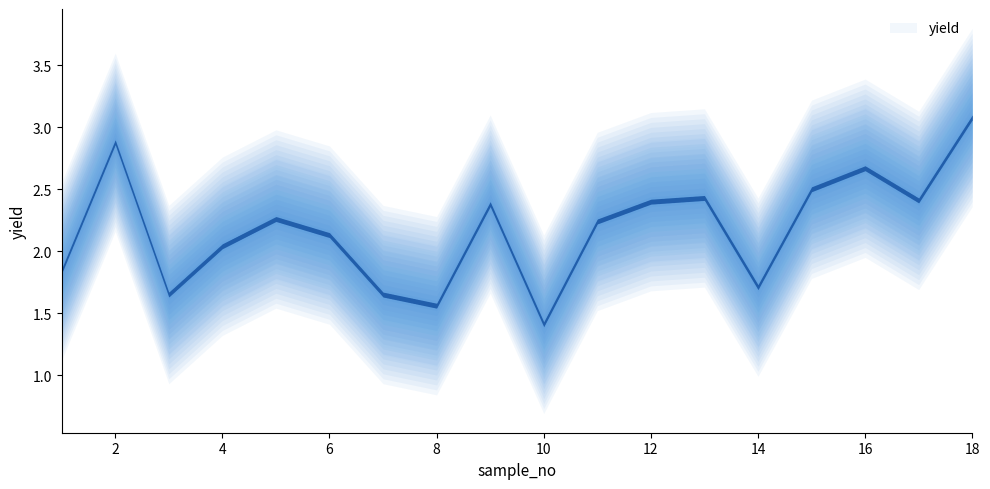

What is the value of the 12th point from the left?

2.4